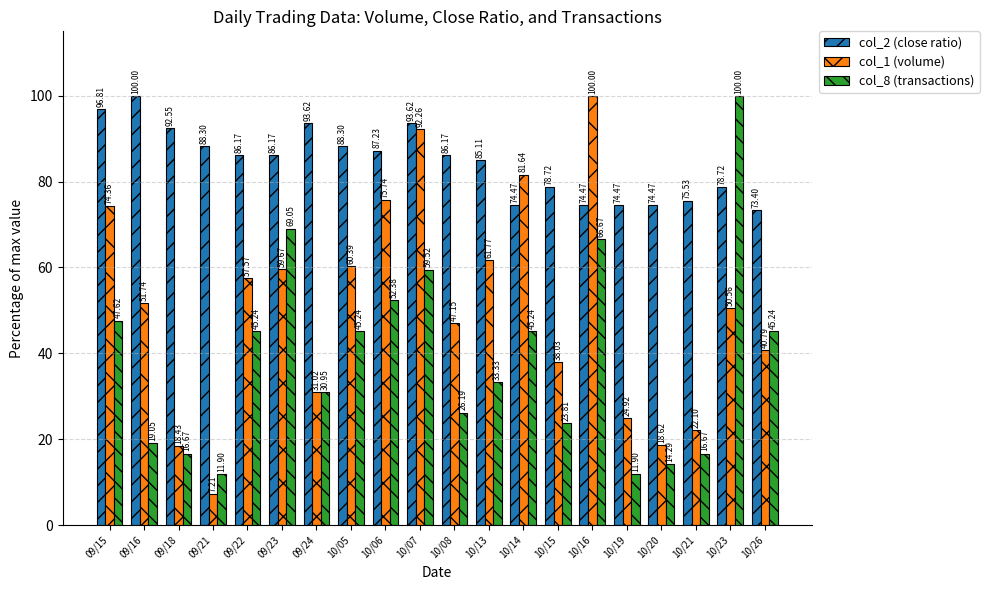

At which category is the sum across all series the highest?

10/07